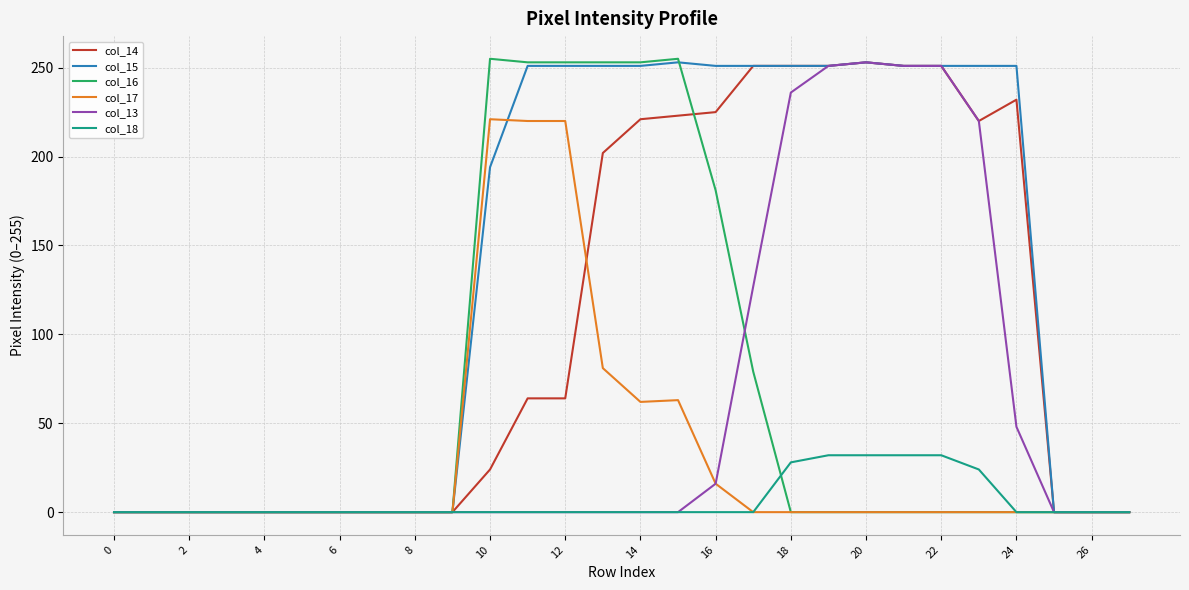

Which series has the largest total across all categories?

col_15